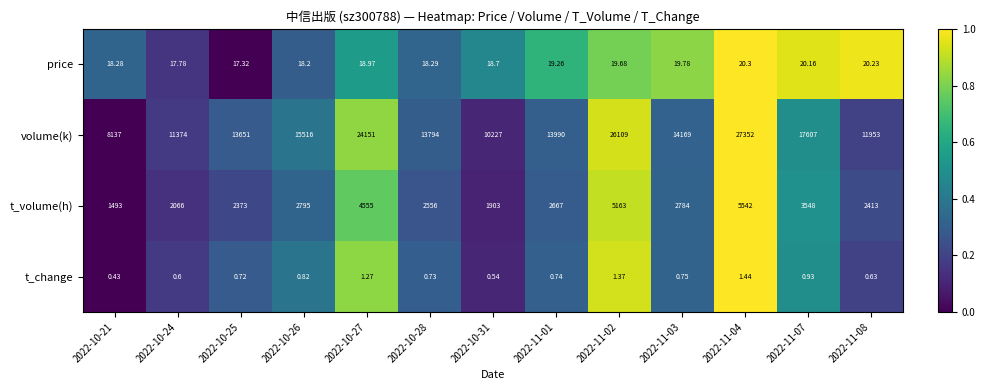

Which series has the largest total across all categories?

volume(k)